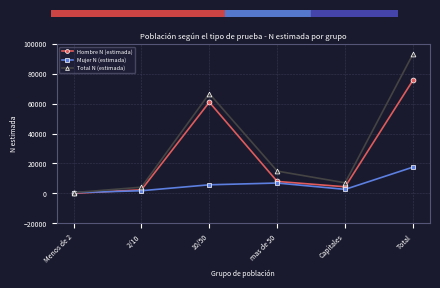

Reading left to right, extract all data points from this chart.

Hombre N (estimada): Menos de 2=0	2/10=2372	10/50=60999	mas de 50=7982	Capitales=4395	Total=75749
Mujer N (estimada): Menos de 2=483	2/10=1768	10/50=5737	mas de 50=6916	Capitales=2673	Total=17577
Total N (estimada): Menos de 2=483	2/10=4140	10/50=66737	mas de 50=14899	Capitales=7068	Total=93325